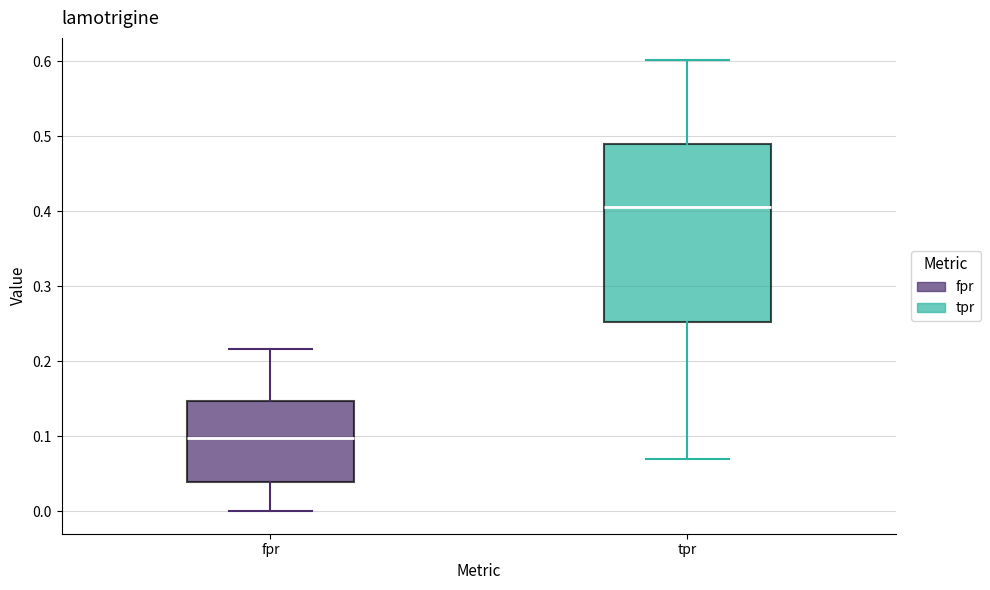

Comparing the boxes themselves (not the whiskers), which one is the tallest?

tpr